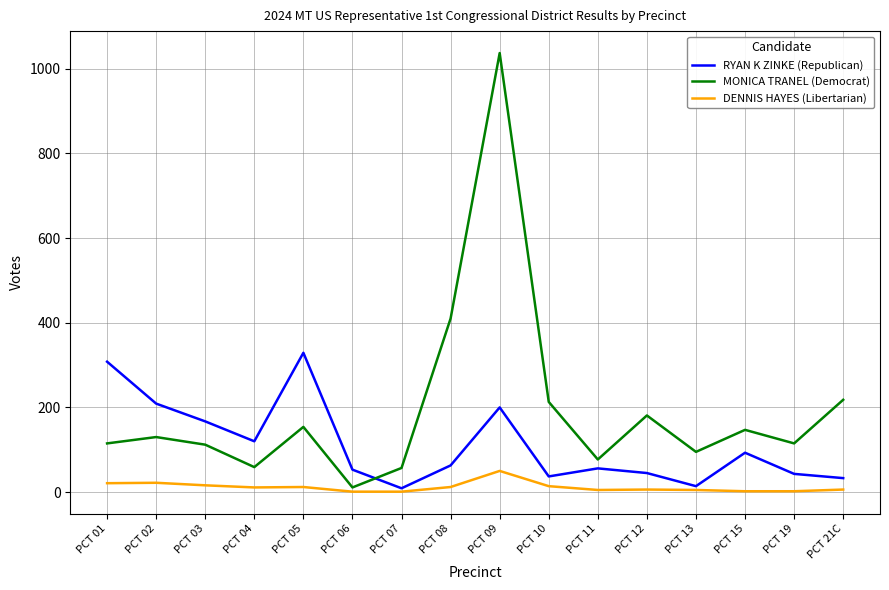

What is the maximum value for MONICA TRANEL (Democrat)?

1037